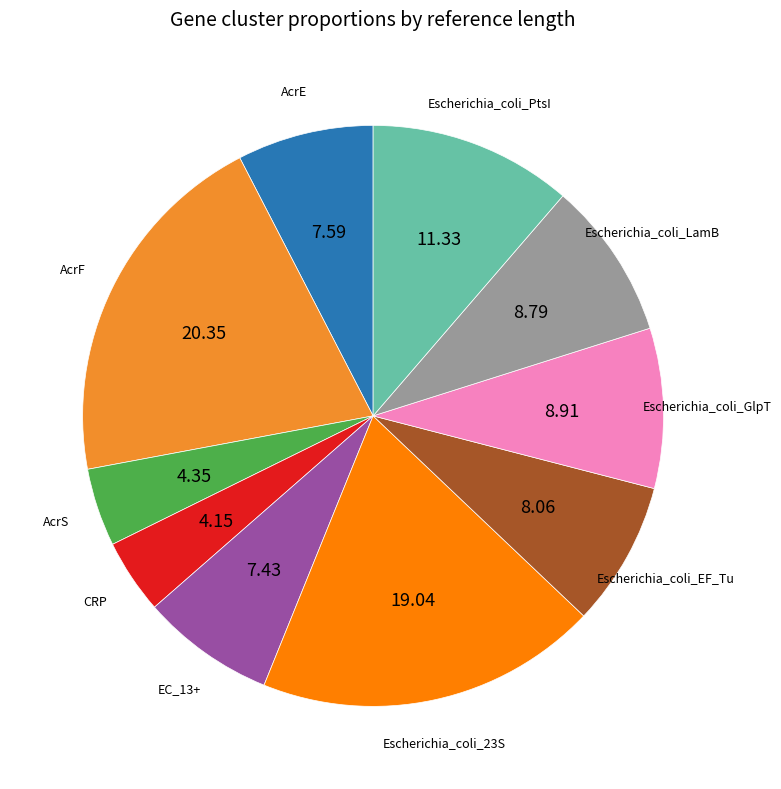

Which has a higher value, Escherichia_coli_EF_Tu or Escherichia_coli_PtsI?

Escherichia_coli_PtsI